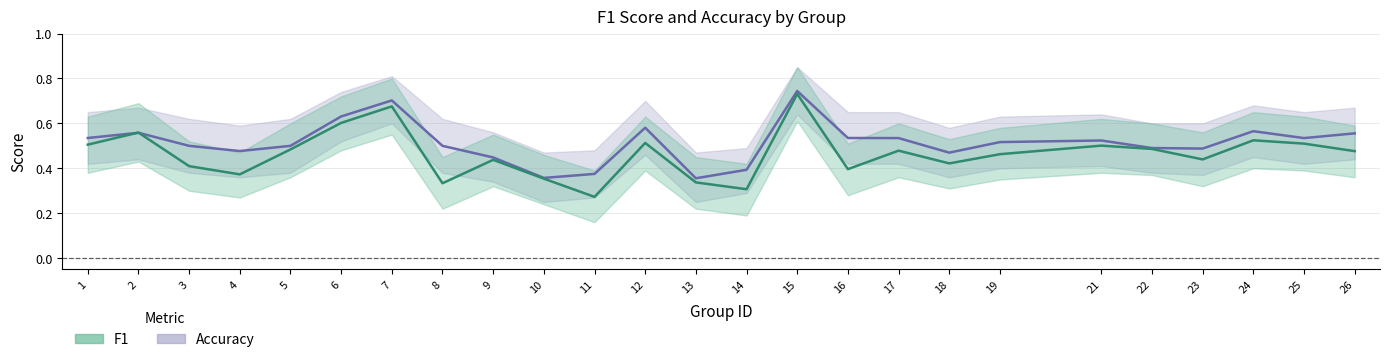

The value of f1 at 2 is 0.6. True or false?

True